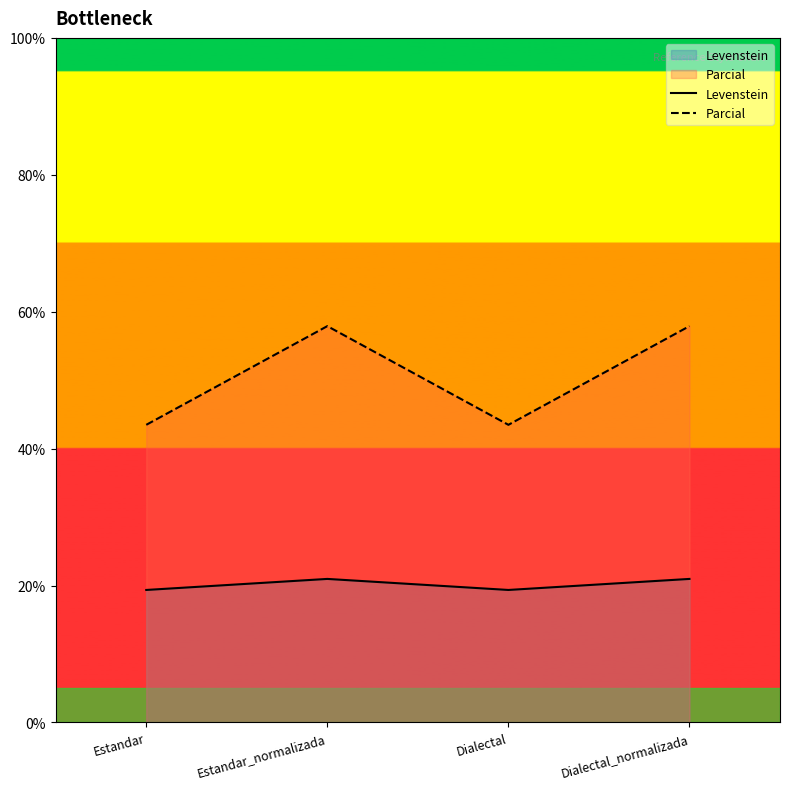

The Parcial series shows 57.9 at Estandar_normalizada. True or false?

True